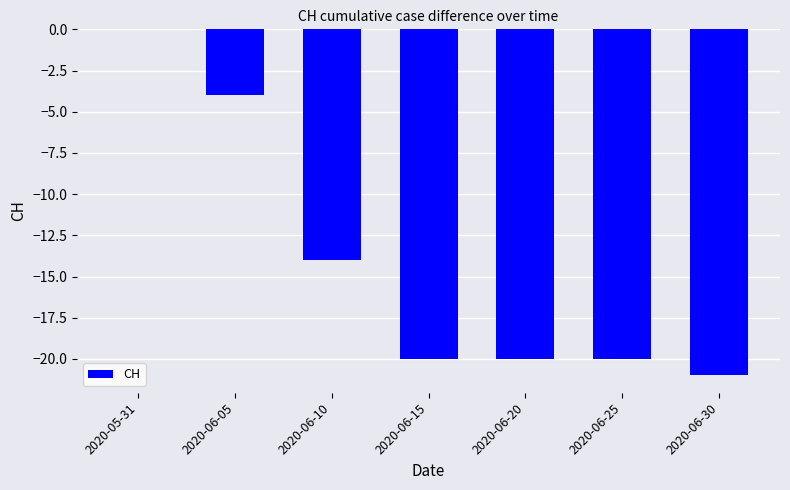

Which has a higher value, 2020-06-05 or 2020-06-10?

2020-06-05